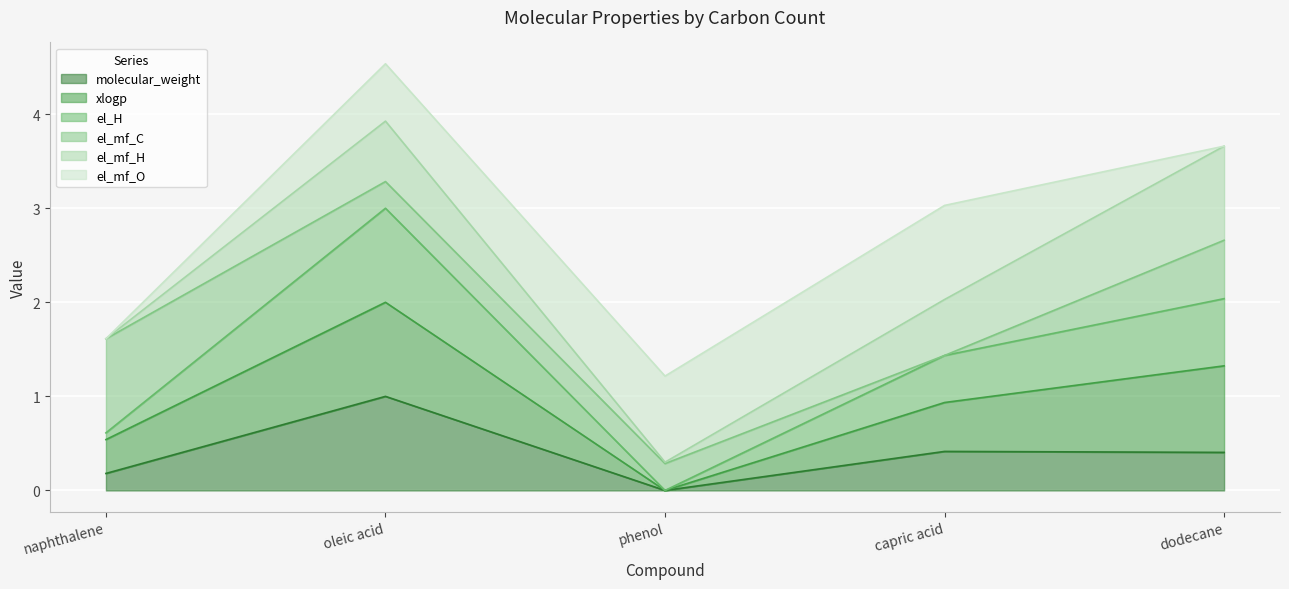

True or false: xlogp has more than 2 points higher than both neighbors.

False